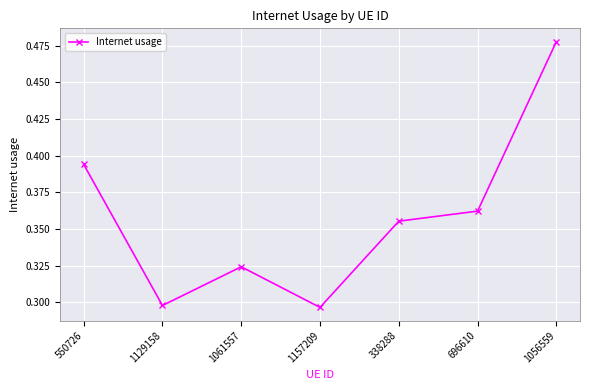

What is the label of the 4th point from the right?

1157209